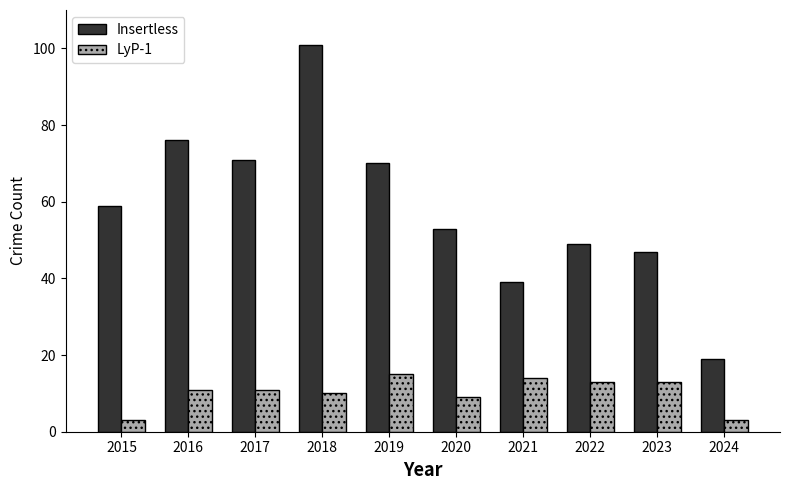

What is the value of the Insertless bar at the 10th from the left?

19